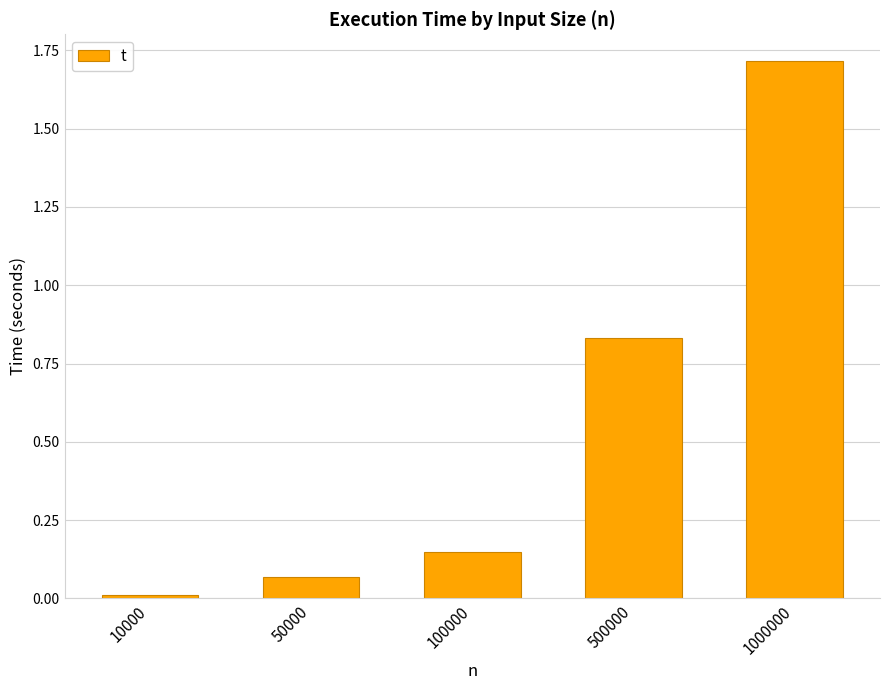

Rank the categories by value from lowest to highest.

10000, 50000, 100000, 500000, 1000000